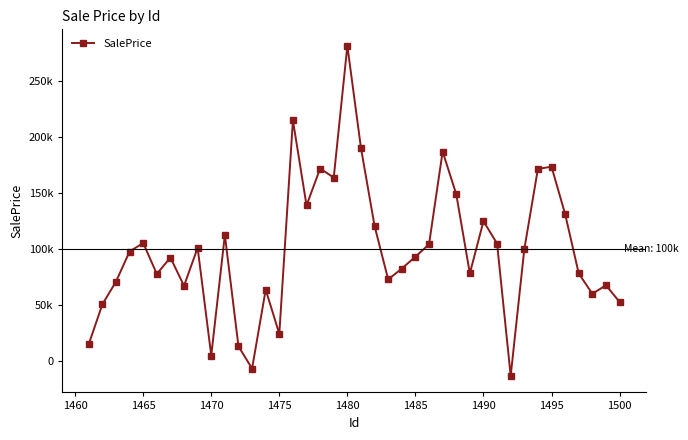

What is the maximum value shown in the chart?

281779.6